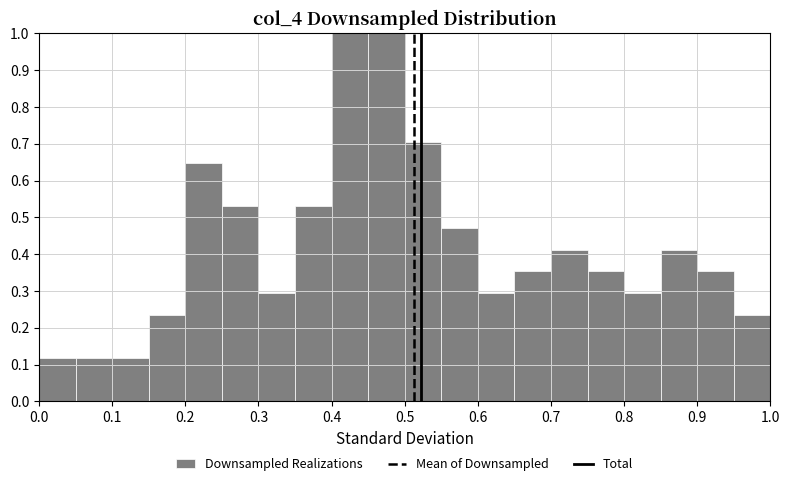

Reading left to right, transcribe this chart: for each bar, give the range it covers on the x-axis and its height. The values are not printed on the chart, so give them approximately, as read against the axis.

0.00 to 0.05: 0.12
0.05 to 0.10: 0.12
0.10 to 0.15: 0.12
0.15 to 0.20: 0.24
0.20 to 0.25: 0.65
0.25 to 0.30: 0.53
0.30 to 0.35: 0.29
0.35 to 0.40: 0.53
0.40 to 0.45: 1.00
0.45 to 0.50: 1.00
0.50 to 0.55: 0.71
0.55 to 0.60: 0.47
0.60 to 0.65: 0.29
0.65 to 0.70: 0.35
0.70 to 0.75: 0.41
0.75 to 0.80: 0.35
0.80 to 0.85: 0.29
0.85 to 0.90: 0.41
0.90 to 0.95: 0.35
0.95 to 1.00: 0.24